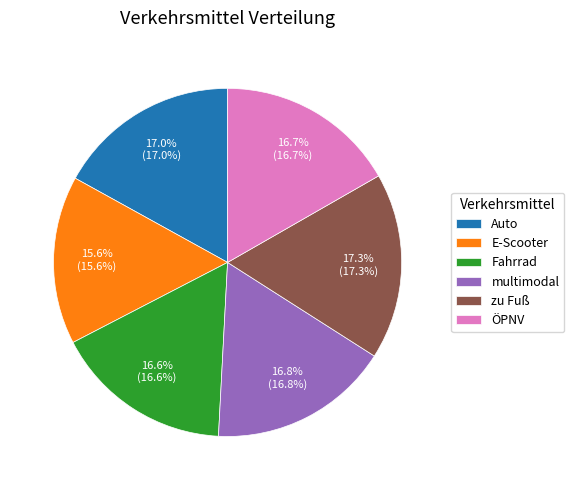

Is it true that ÖPNV is 17% of the pie?

True